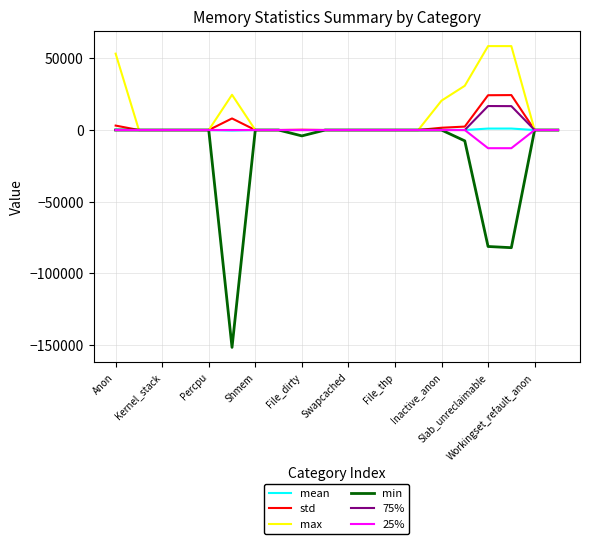

What is the greatest value displayed?

58512.0